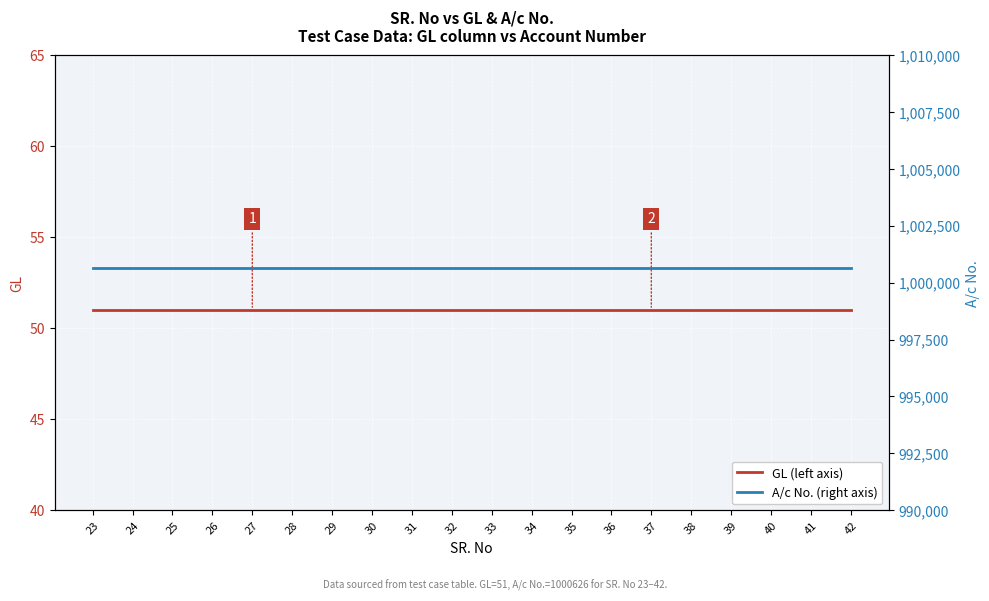

What is the minimum value shown in the chart?

51